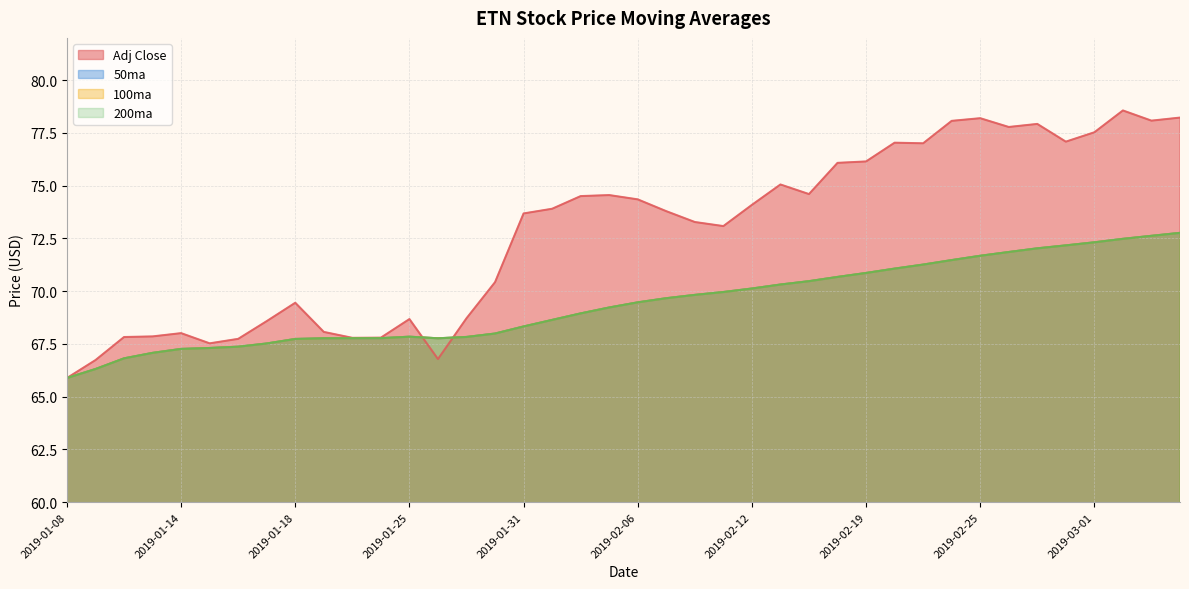

What is the difference between the second highest and second lowest values in the 50ma series?

6.3